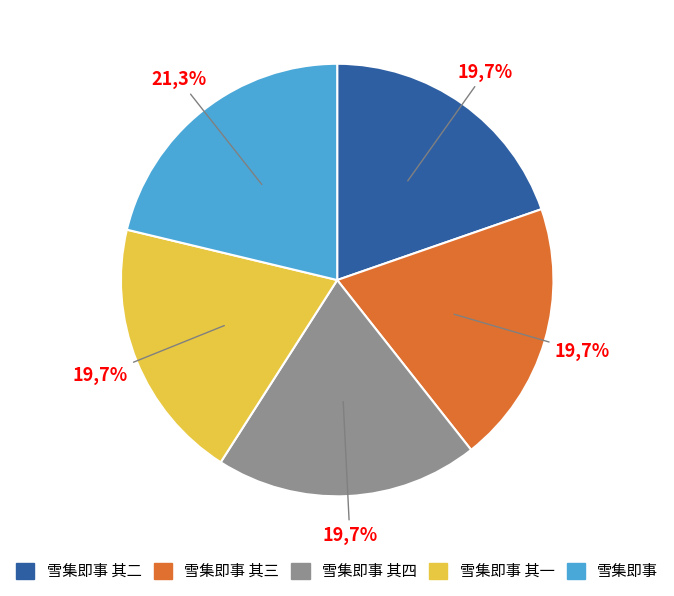

The 雪集即事 其一 slice represents 10% of the pie. True or false?

False